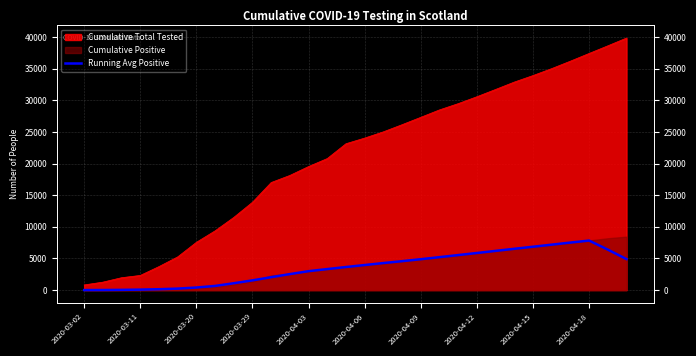

Reading left to right, extract all data points from this chart.

5.0	12.2	36.4	75.2	138.4	234.6	406.2	658.8	1081.8	1537.8	2038.2	2528.4	2992.8	3323.0	3648.4	3963.4	4273.8	4573.4	4883.6	5209.4	5536.8	5865.4	6198.8	6529.8	6855.4	7183.0	7514.0	7829.8	6396.4	4899.2